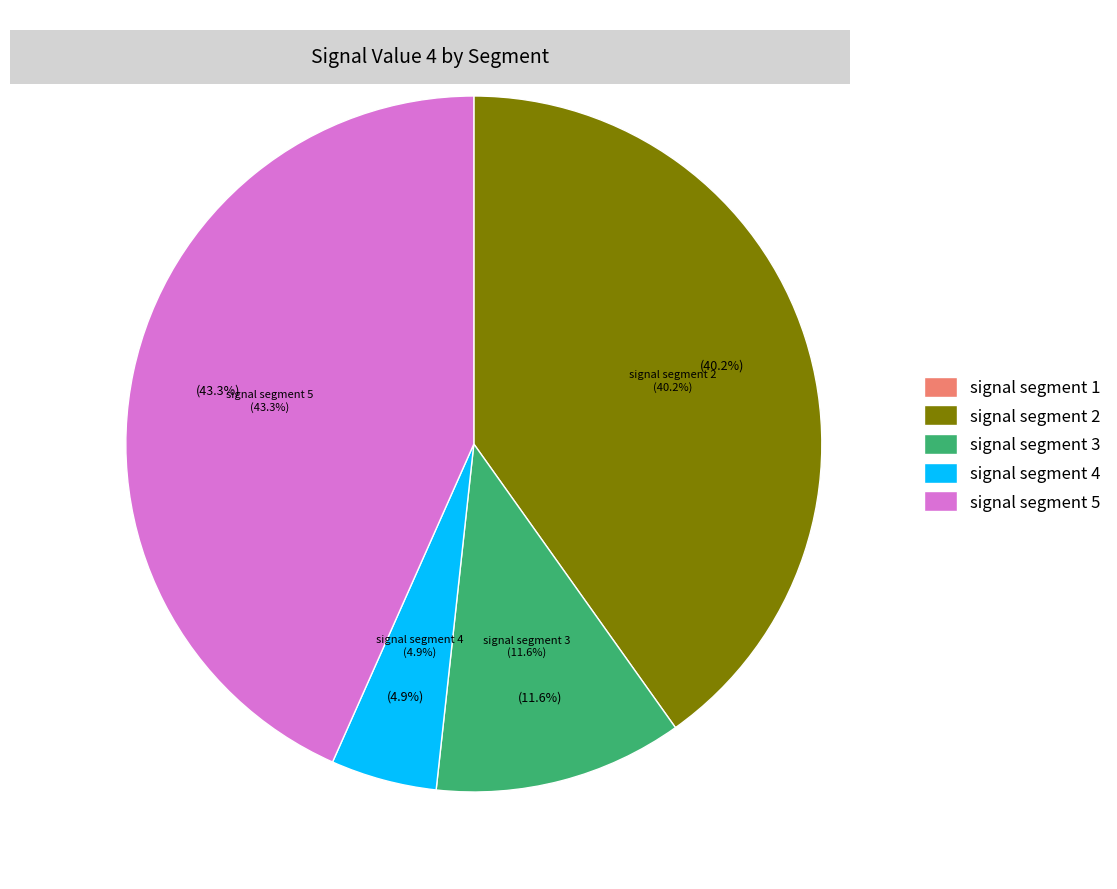

Combined, do signal segment 2 and signal segment 5 account for over 50%?

Yes